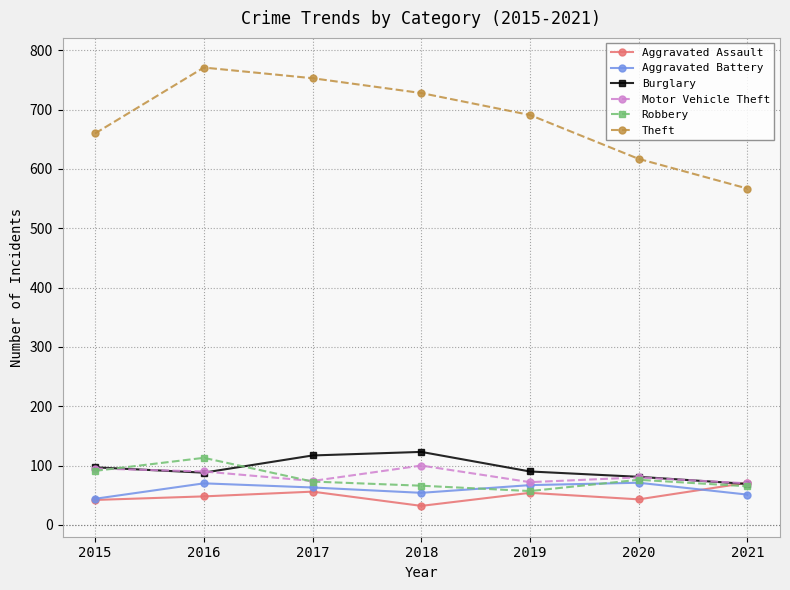

What is the total value across all series at 2019?

1031